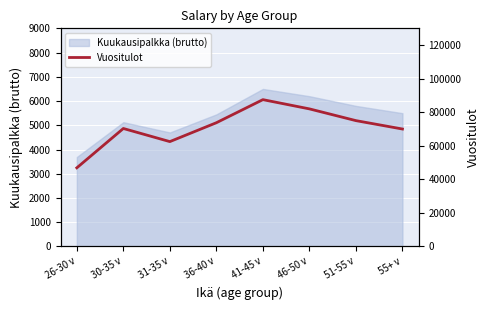

Where is the first local minimum?

31-35 v